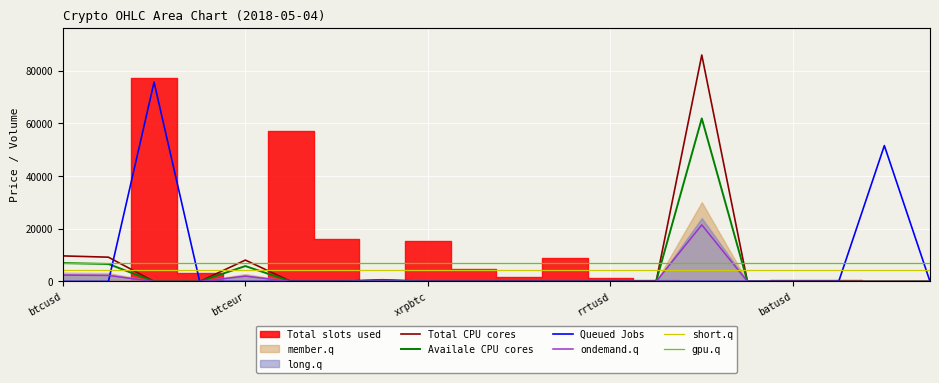

What is the difference between the Queued Jobs values at btcusd and 18?

51550.9